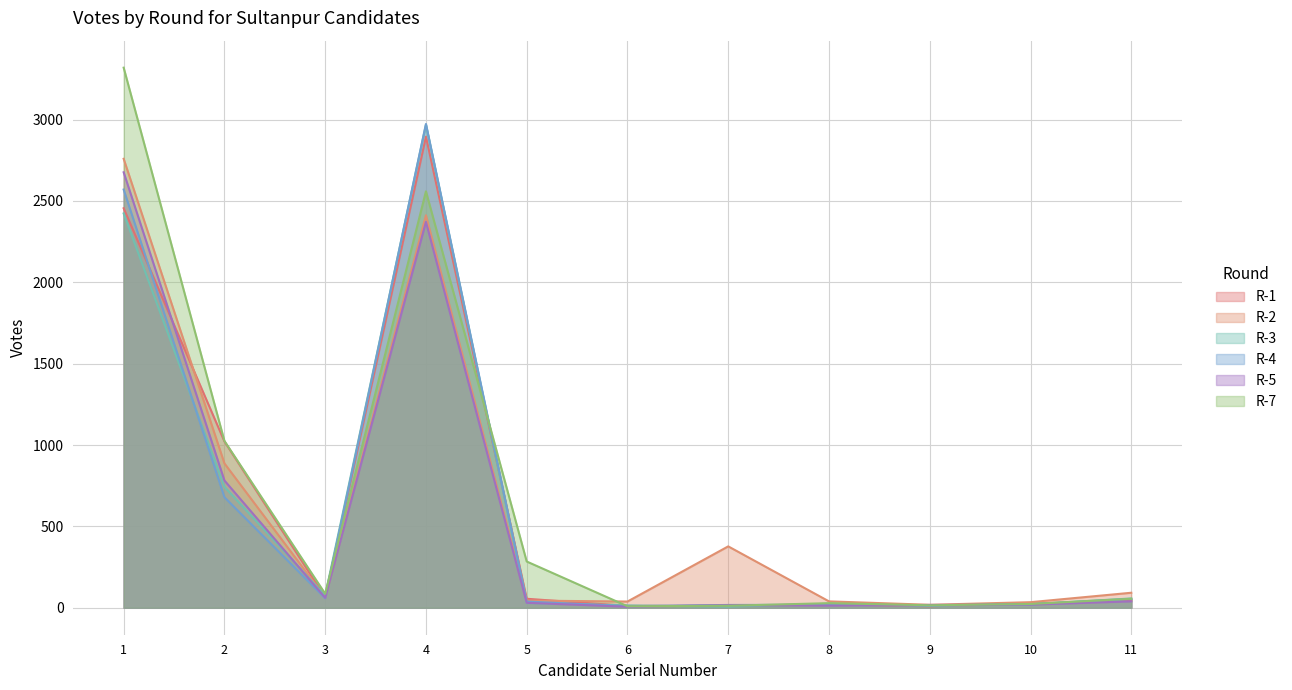

Which category has the highest value in the R-4 series?

4